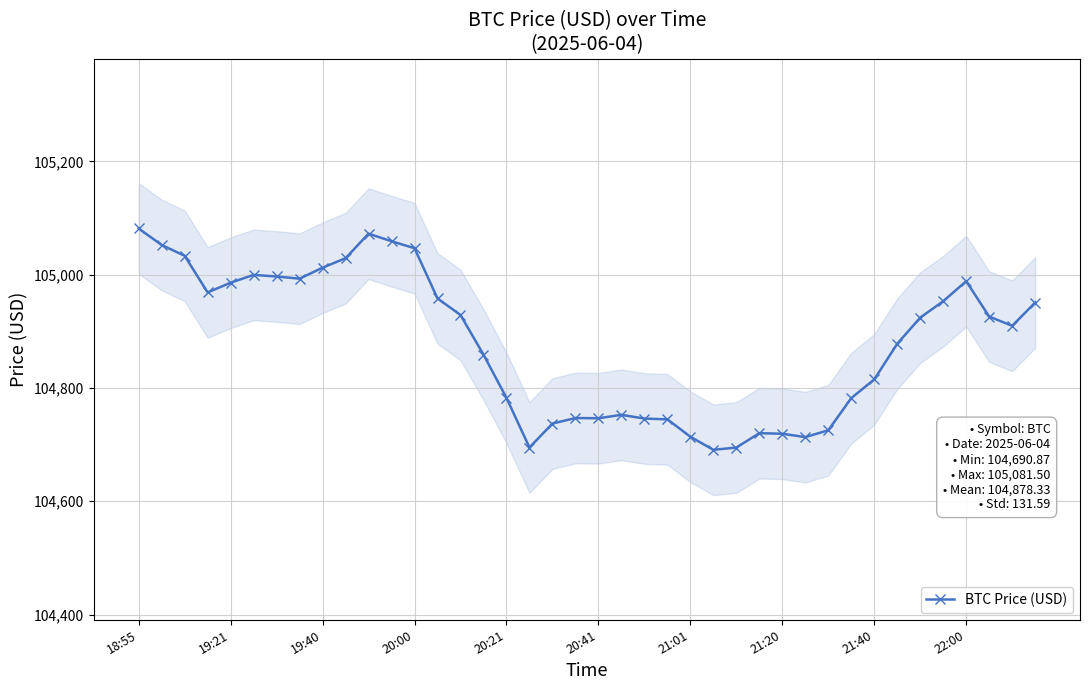

What is the maximum value for BTC Price (USD)?

105081.5